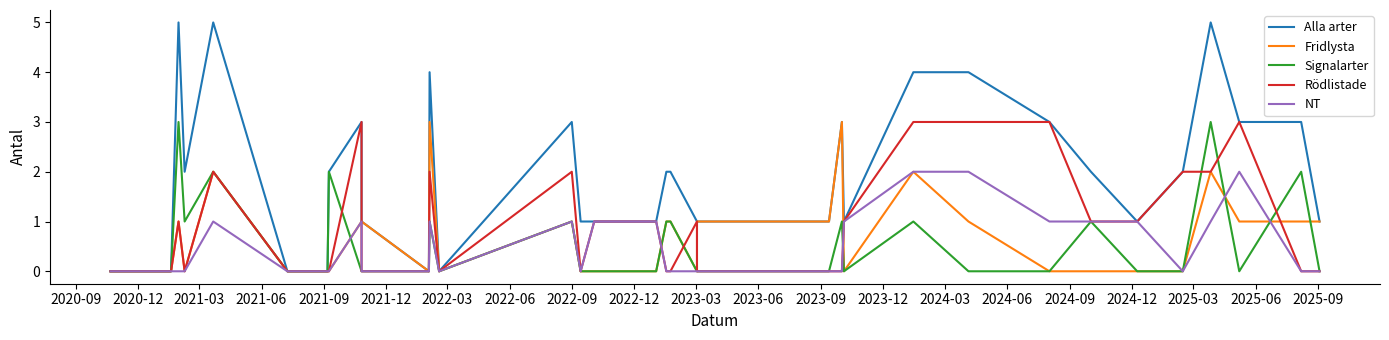

How many data points in Alla arter are above 1?

18